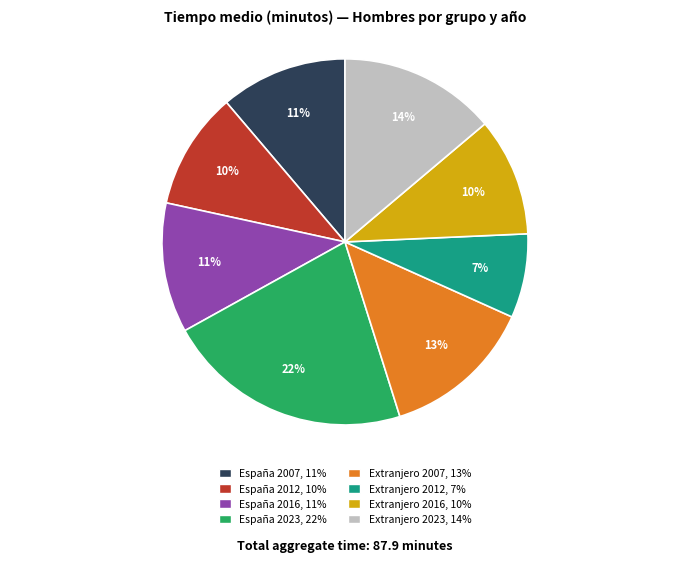

What is the largest slice in the pie chart?

España 2023